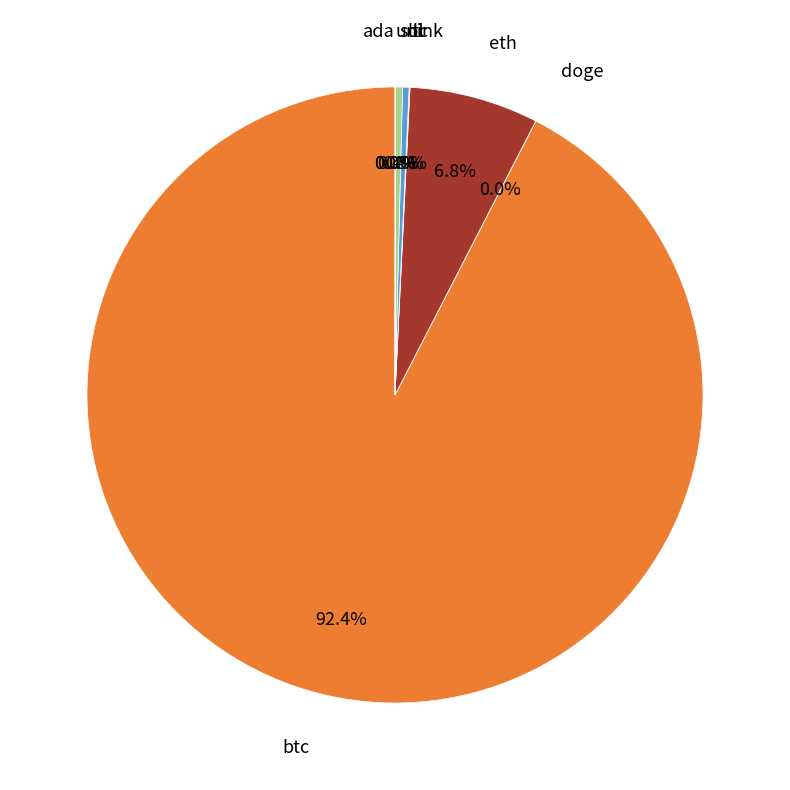

Does any single category account for the majority?

Yes